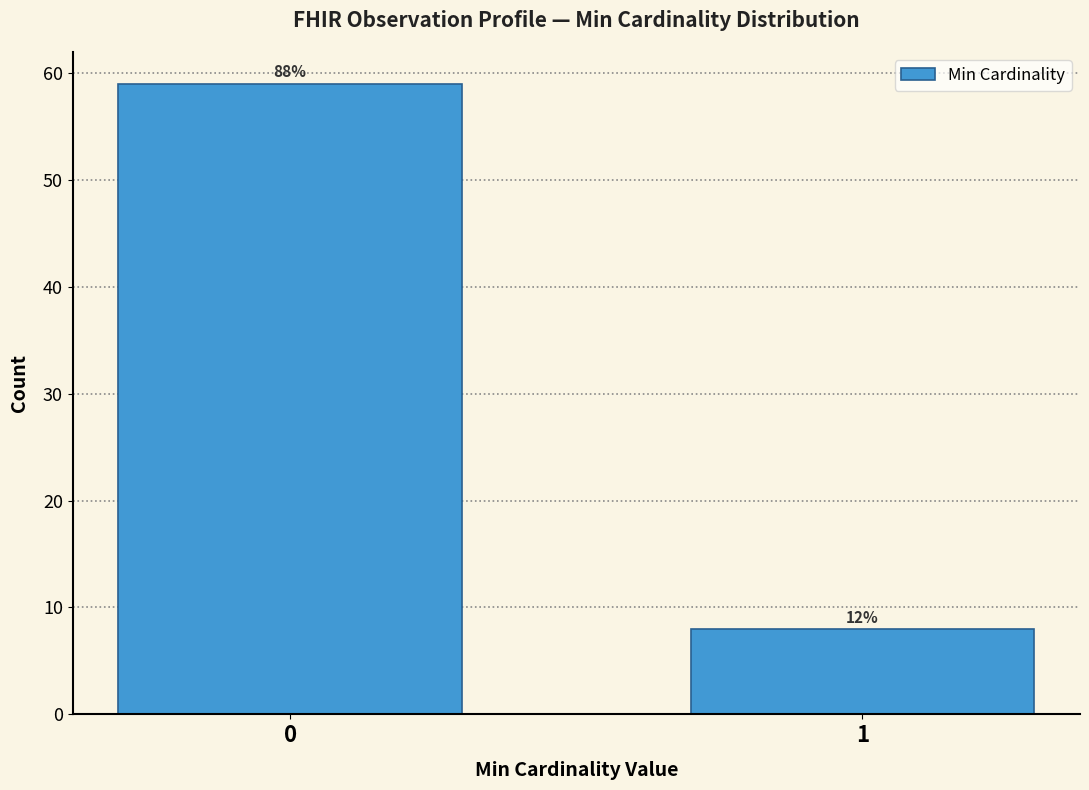

Are the bars horizontal?

No